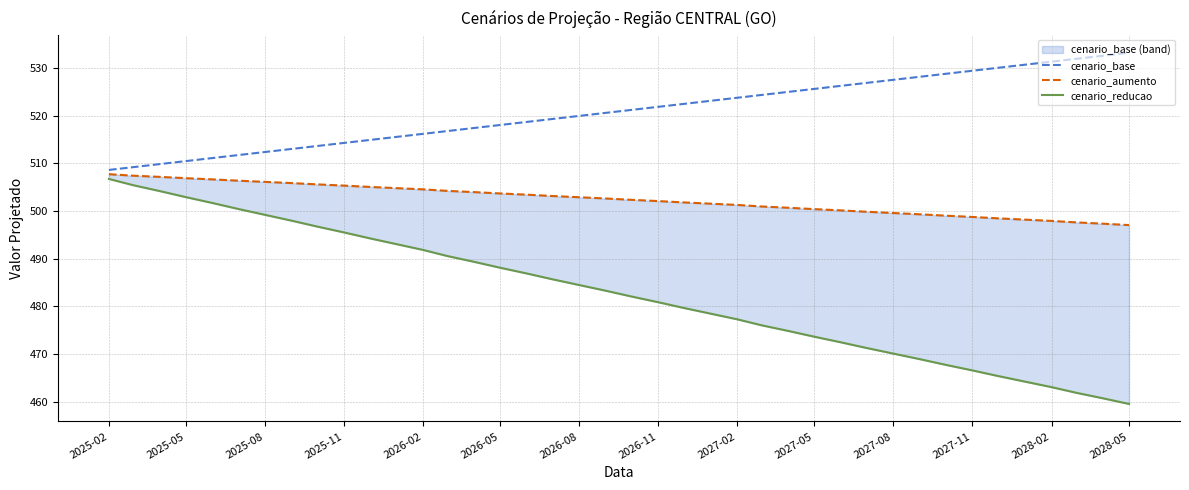

What is the lowest value of the cenario_base series?

508.6